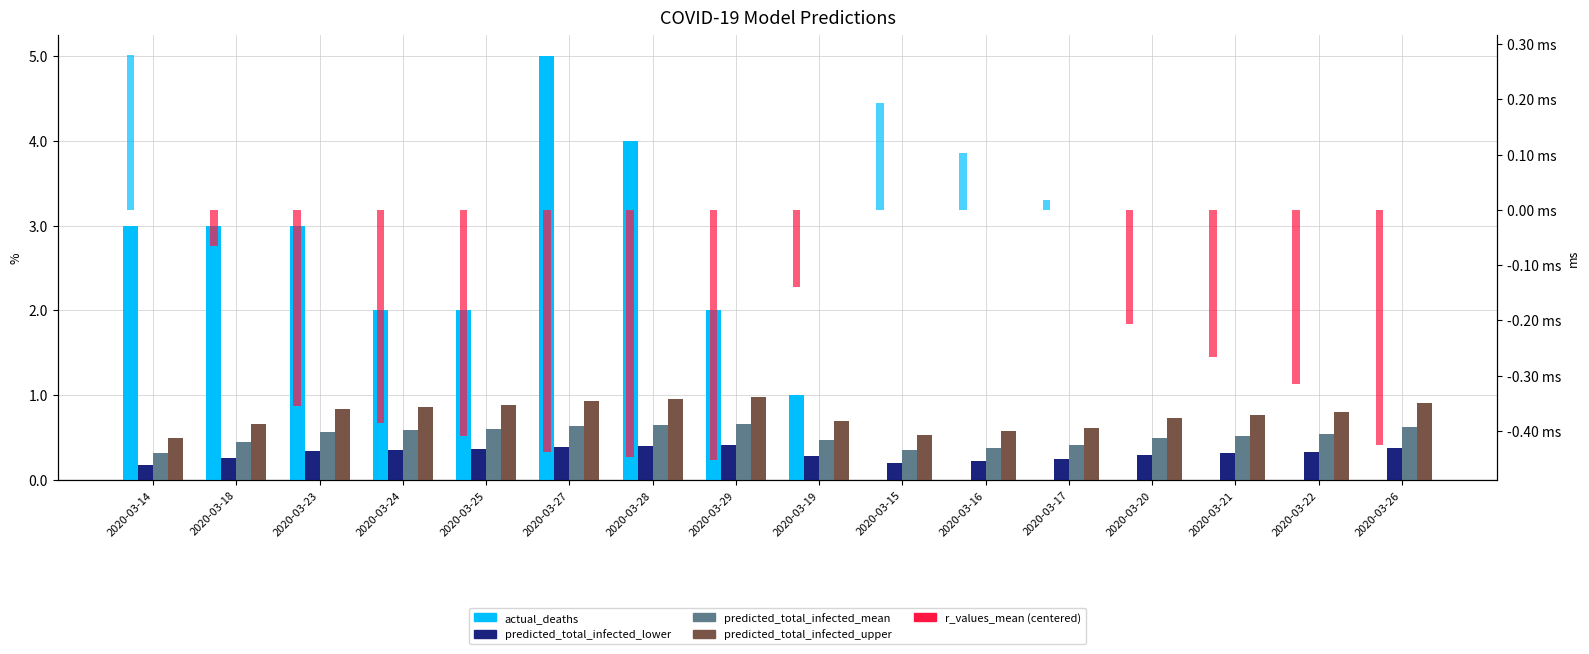

Is it true that predicted_total_infected_mean equals 0.1 at 2020-03-26?

False